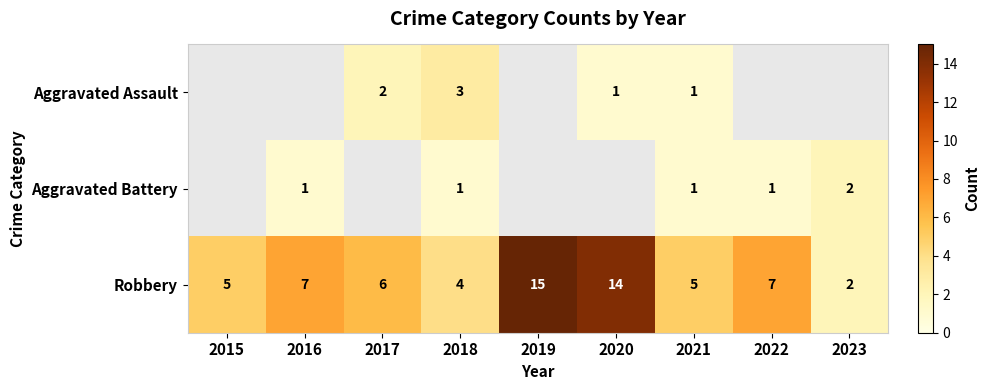

What is the total value across all series at 2018?

8